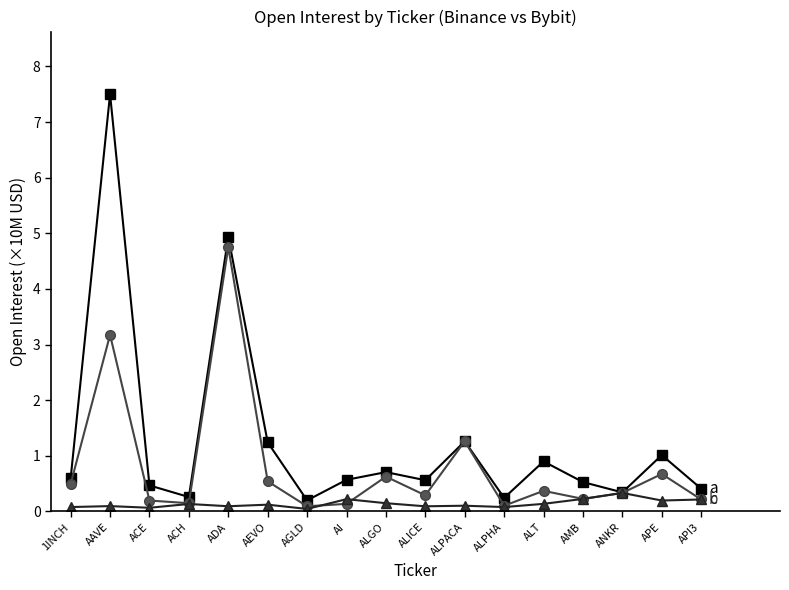

What is the difference between the highest and lowest values at AMB?

0.3